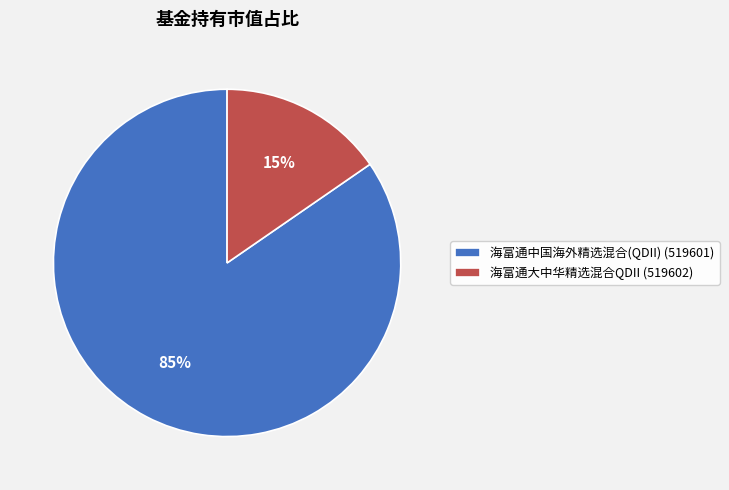

Is it true that 海富通中国海外精选混合(QDII) (519601) is 74% of the pie?

False